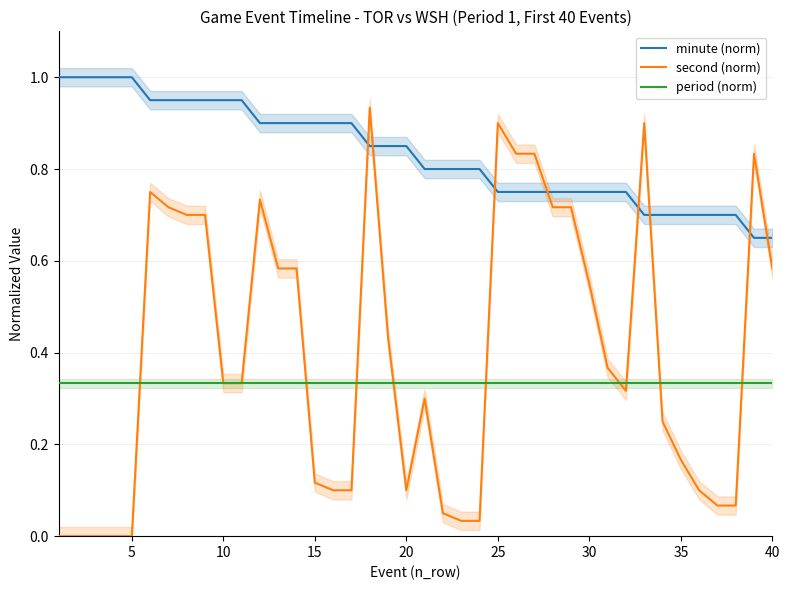

True or false: second (norm) and minute (norm) cross at least once.

True